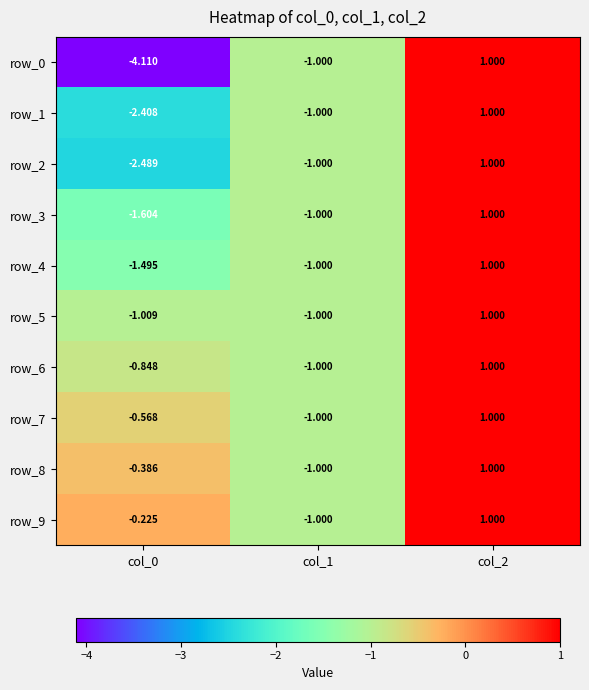

Is the value of row_2 at col_1 greater than the value of row_0 at col_0?

Yes